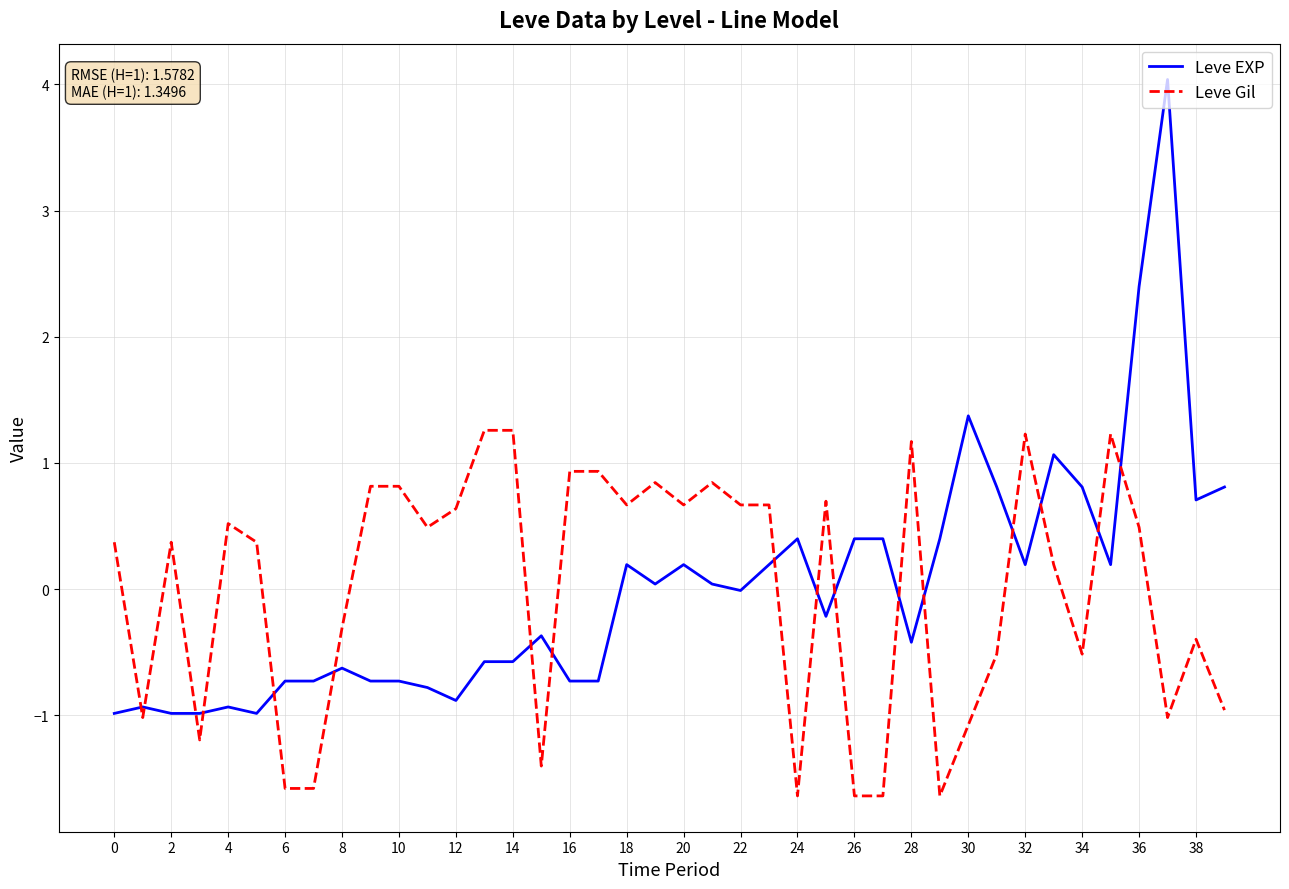

List the series in order of their peak value, lowest first.

Leve Gil, Leve EXP